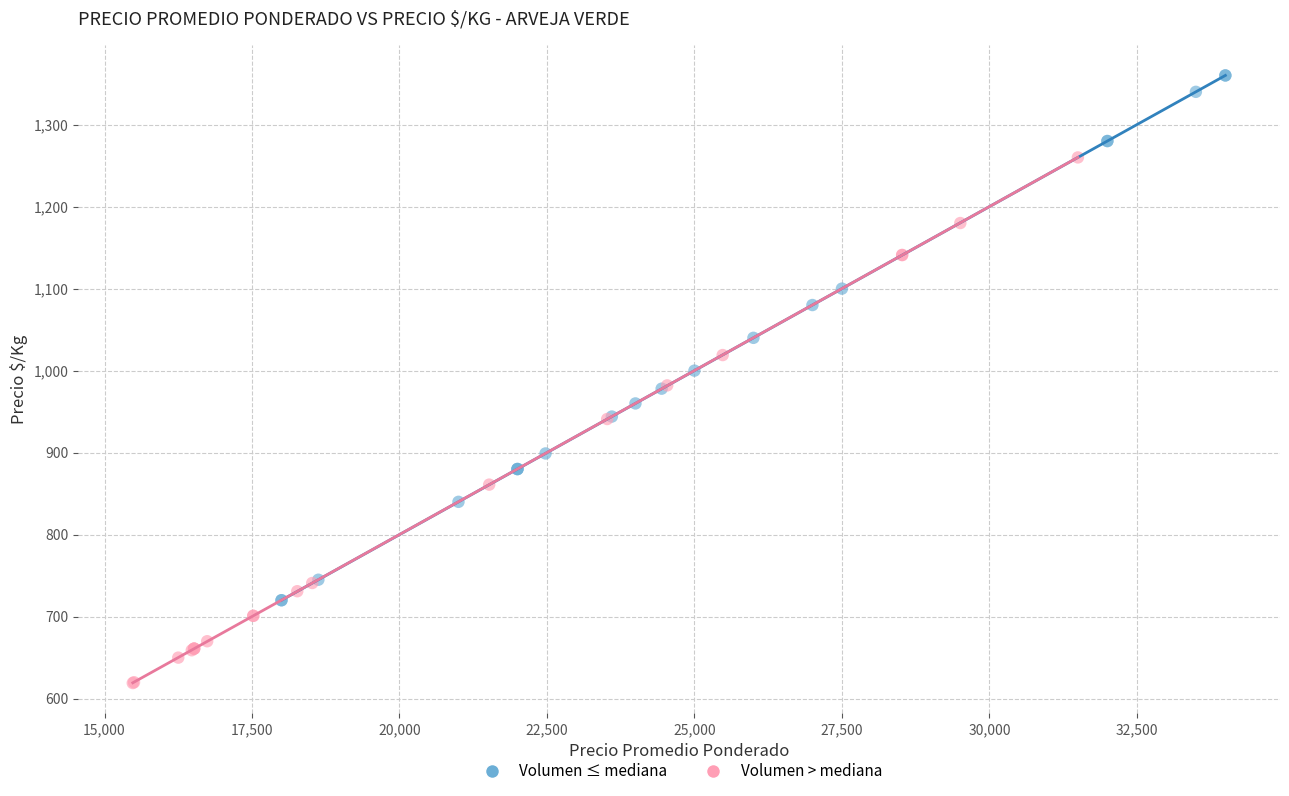

Which series contains the highest Y value?

Volumen ≤ mediana